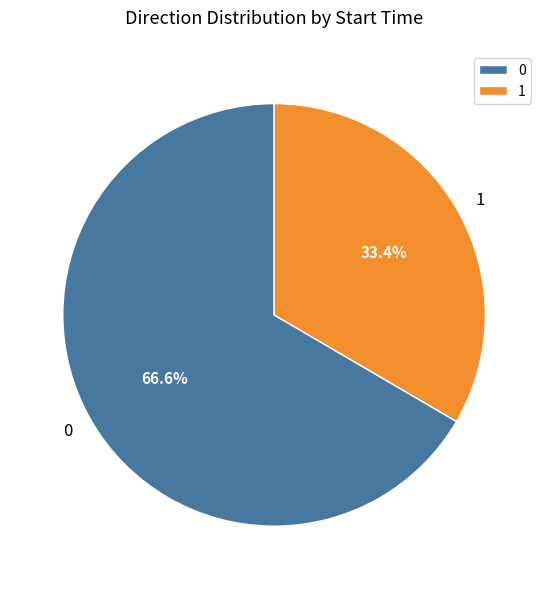

What percentage is NOT represented by 0?

33.4%